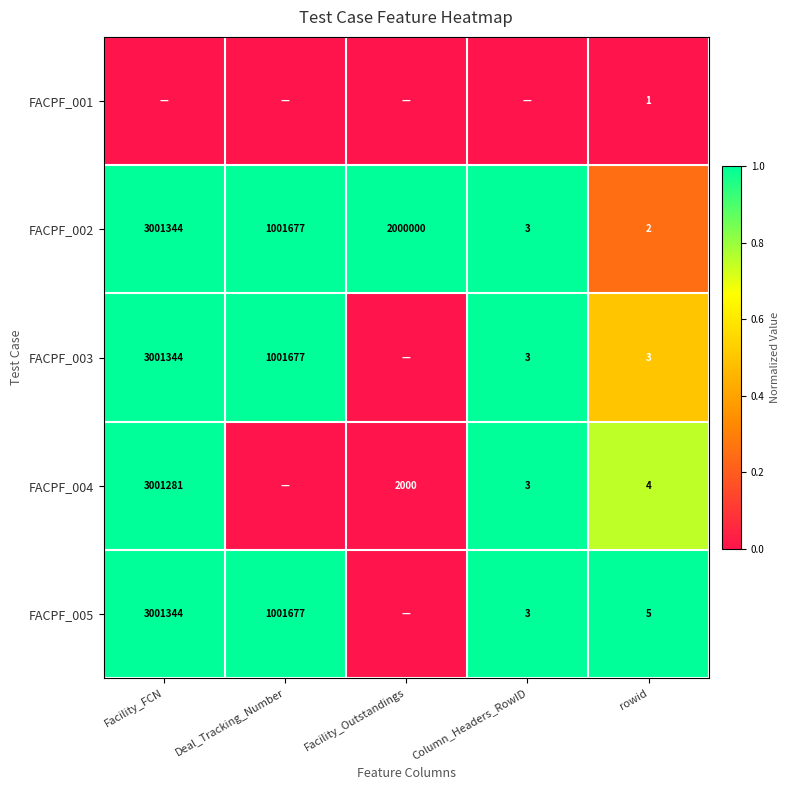

True or false: FACPF_002 has a value of 4973194 at Facility_FCN.

False